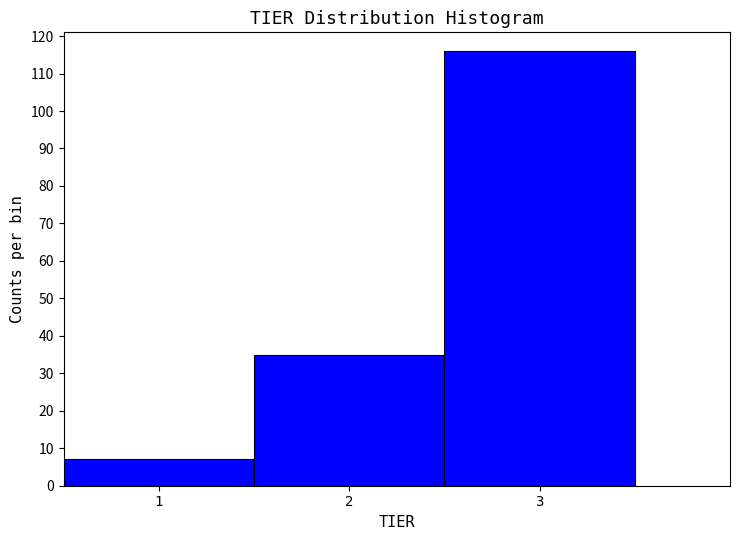

Over which range of the x-axis is the bar tallest?

2.5 to 3.5